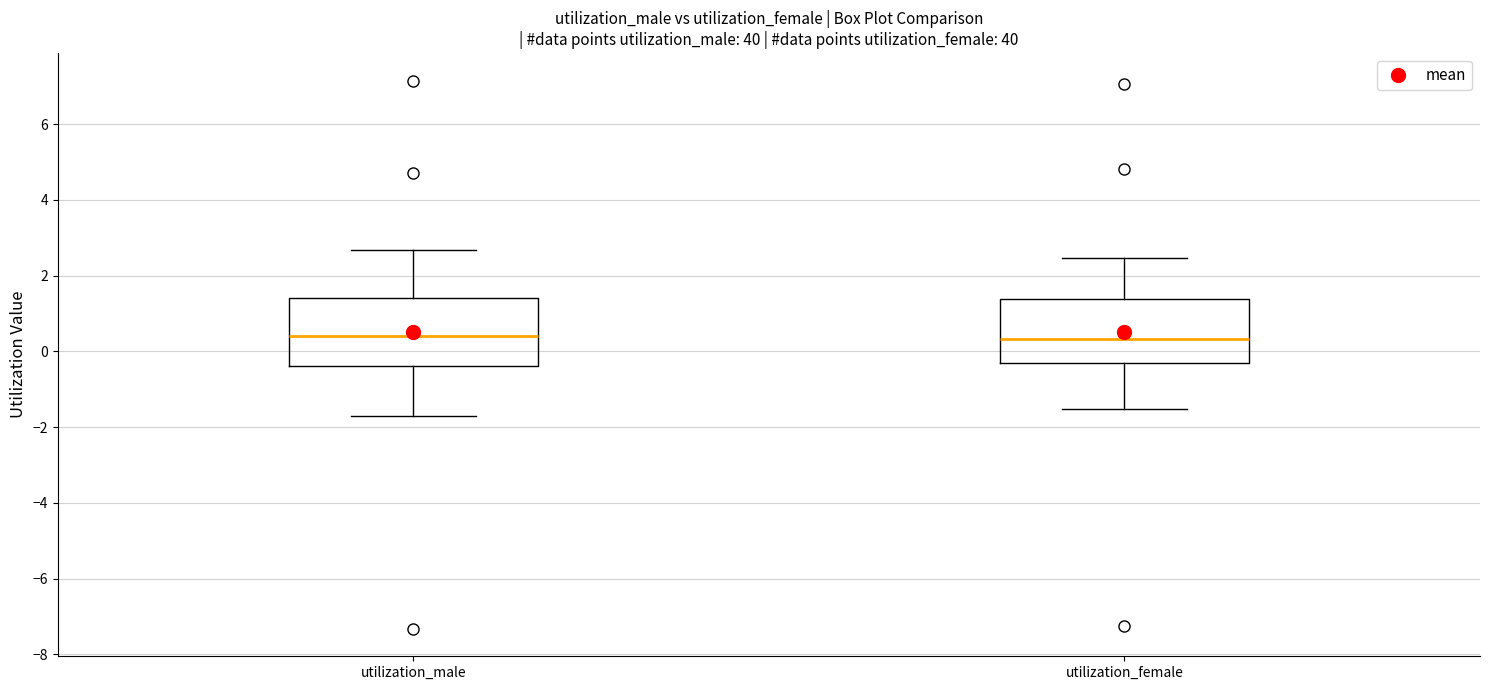

Reading left to right, transcribe this box plot: for each box, give where its median line is, the range the box spans, and where its two whiskers end, as read against the y-axis. The values are not printed on the chart, so give them approximately, as read against the axis.

utilization_male: median 0.4, box -0.4 to 1.4, whiskers -1.8 to 2.6
utilization_female: median 0.4, box -0.2 to 1.4, whiskers -1.6 to 2.4